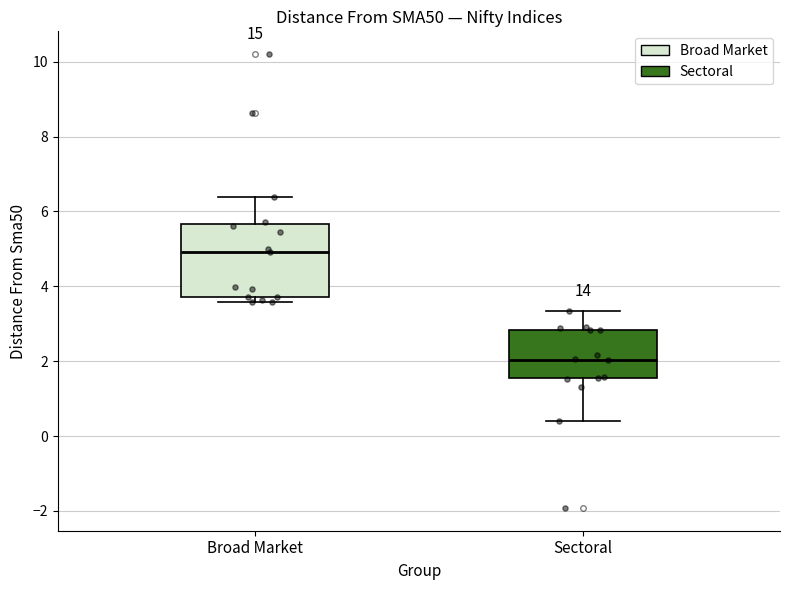

Which box has the lowest median line?

Sectoral